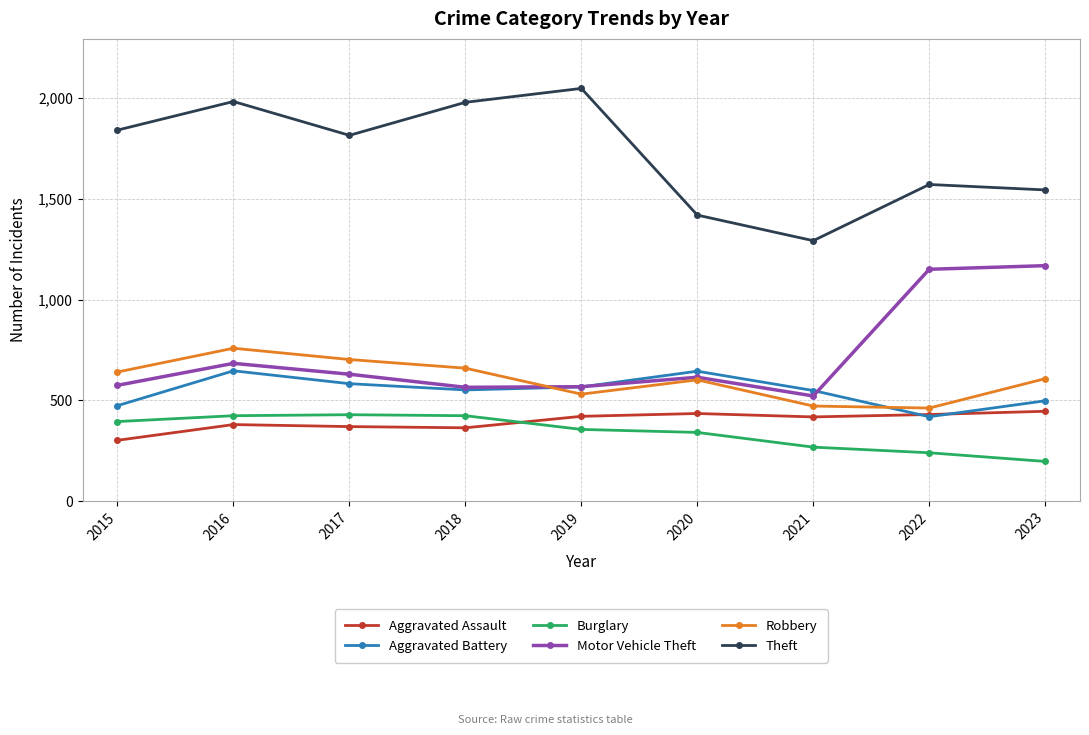

What is the value of the Theft point at the 4th from the left?

1980